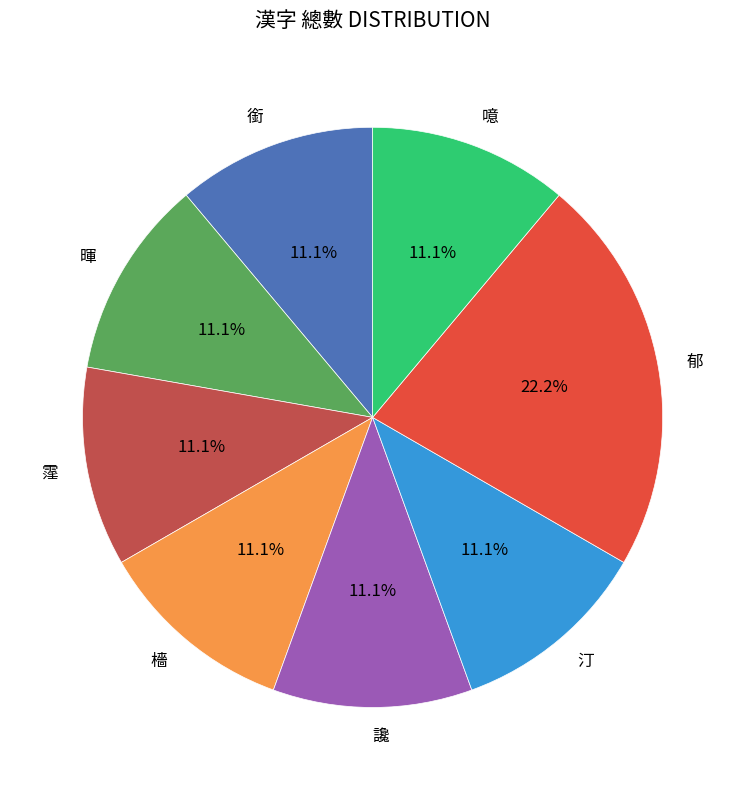

Which slice is the largest?

郁